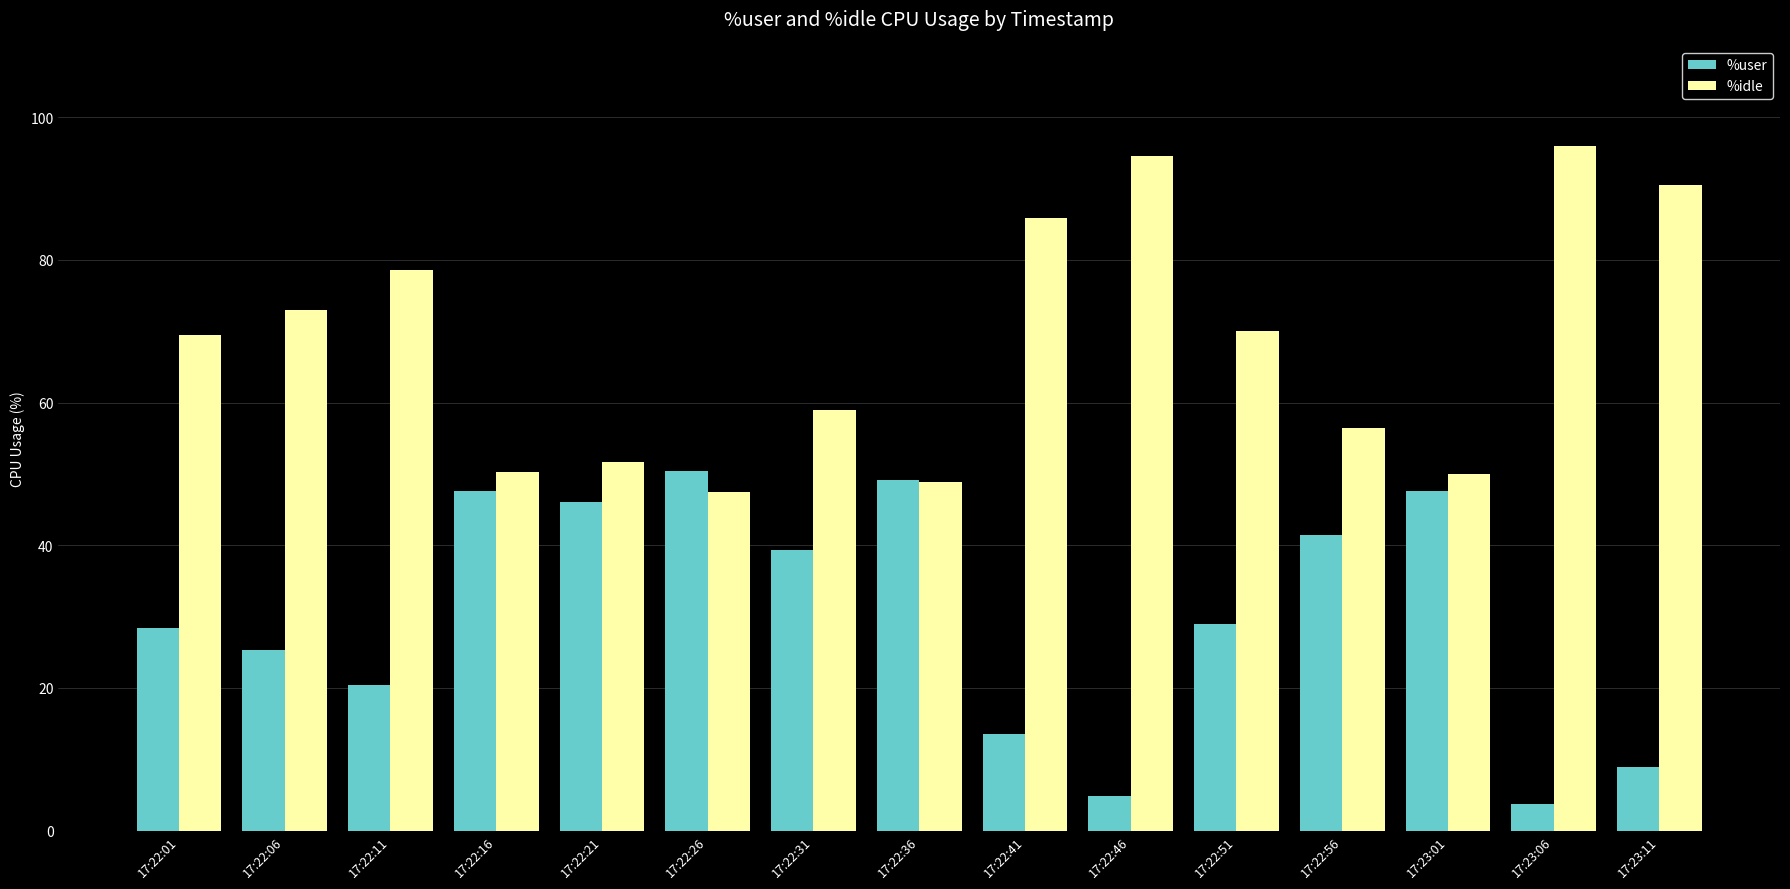

Which series has the largest range (max minus min)?

%idle